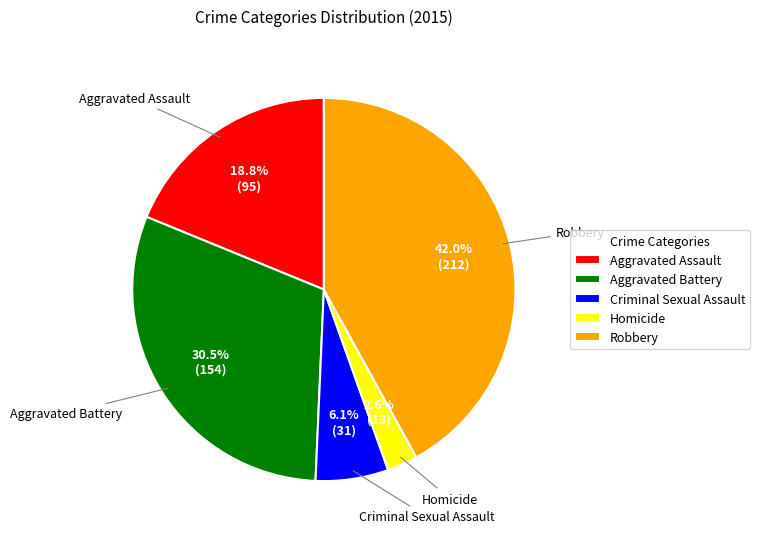

To the nearest percent, what is the combined percentage of Homicide and Aggravated Assault?

21%